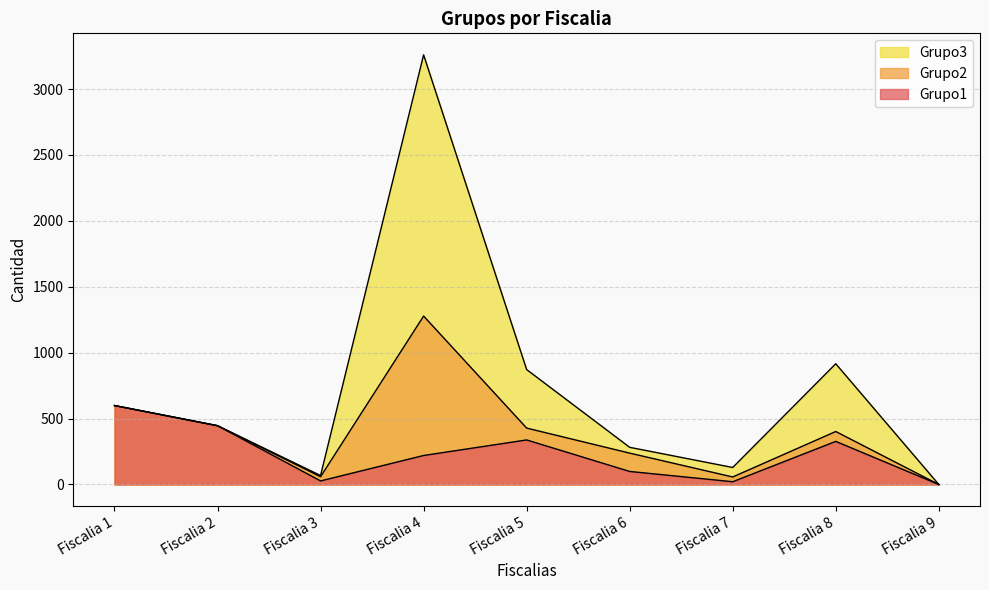

What is the difference between the maximum and minimum values in the Grupo3 series?

3260